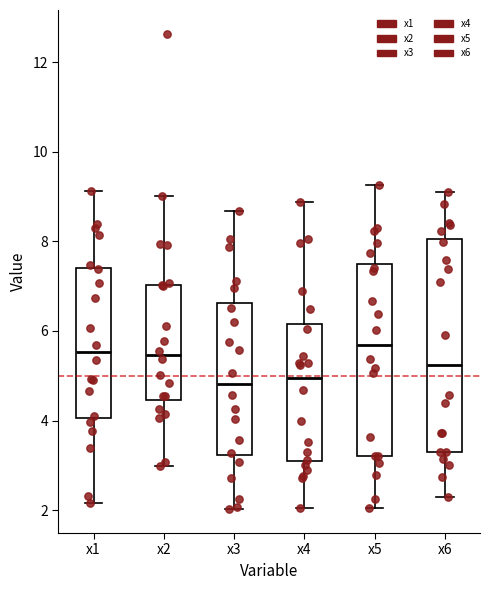

Reading left to right, read every box against the y-axis: the position of its median line, the range the box covers, and the ends of its whiskers. The values are not printed on the chart, so give them approximately, as read against the axis.

x1: median 5.6, box 4.0 to 7.4, whiskers 2.2 to 9.2
x2: median 5.4, box 4.4 to 7.0, whiskers 3.0 to 9.0
x3: median 4.8, box 3.2 to 6.6, whiskers 2.0 to 8.6
x4: median 5.0, box 3.0 to 6.2, whiskers 2.0 to 8.8
x5: median 5.6, box 3.2 to 7.4, whiskers 2.0 to 9.2
x6: median 5.2, box 3.2 to 8.0, whiskers 2.2 to 9.2